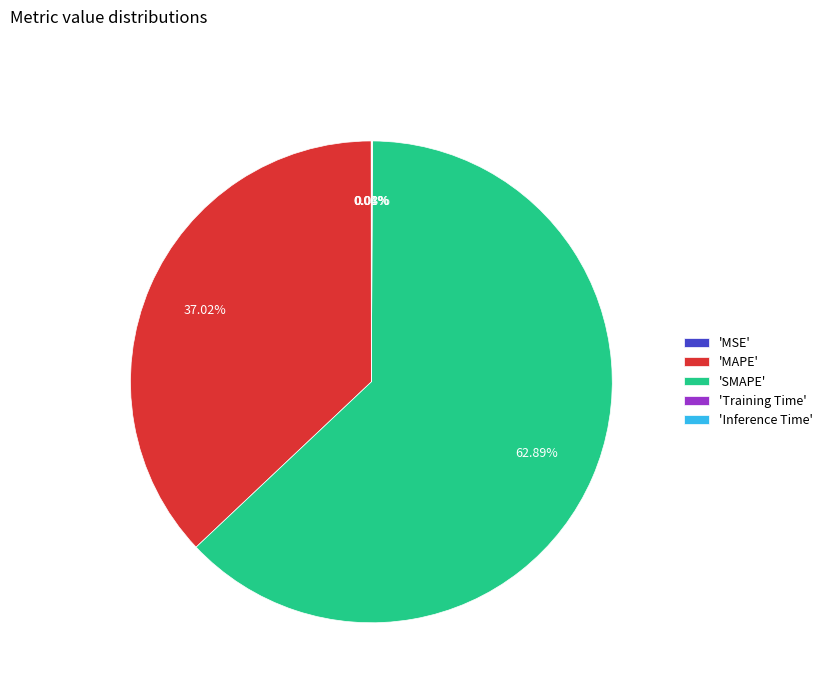

Combined, do 'MAPE' and 'SMAPE' account for over 50%?

Yes